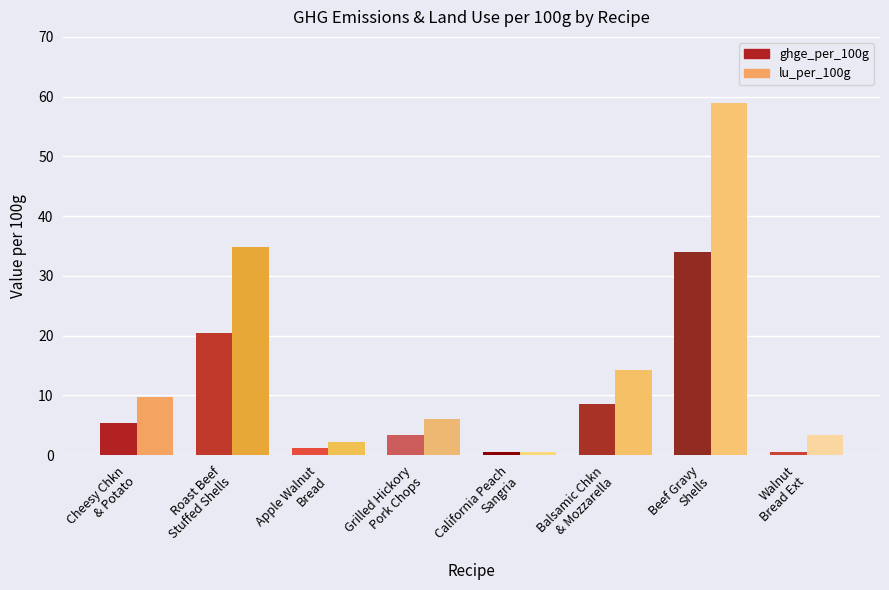

Rank the series by their average value, from lowest to highest.

ghge_per_100g, lu_per_100g